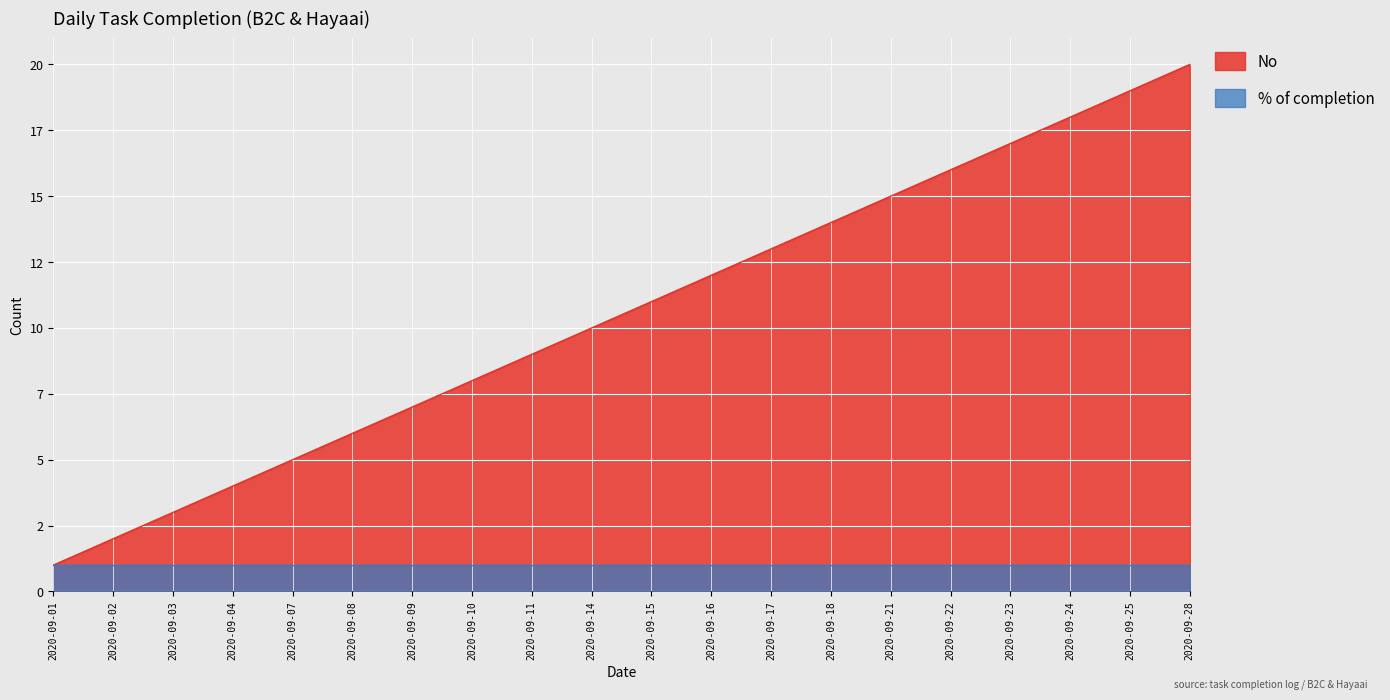

What is the minimum value shown in the chart?

1